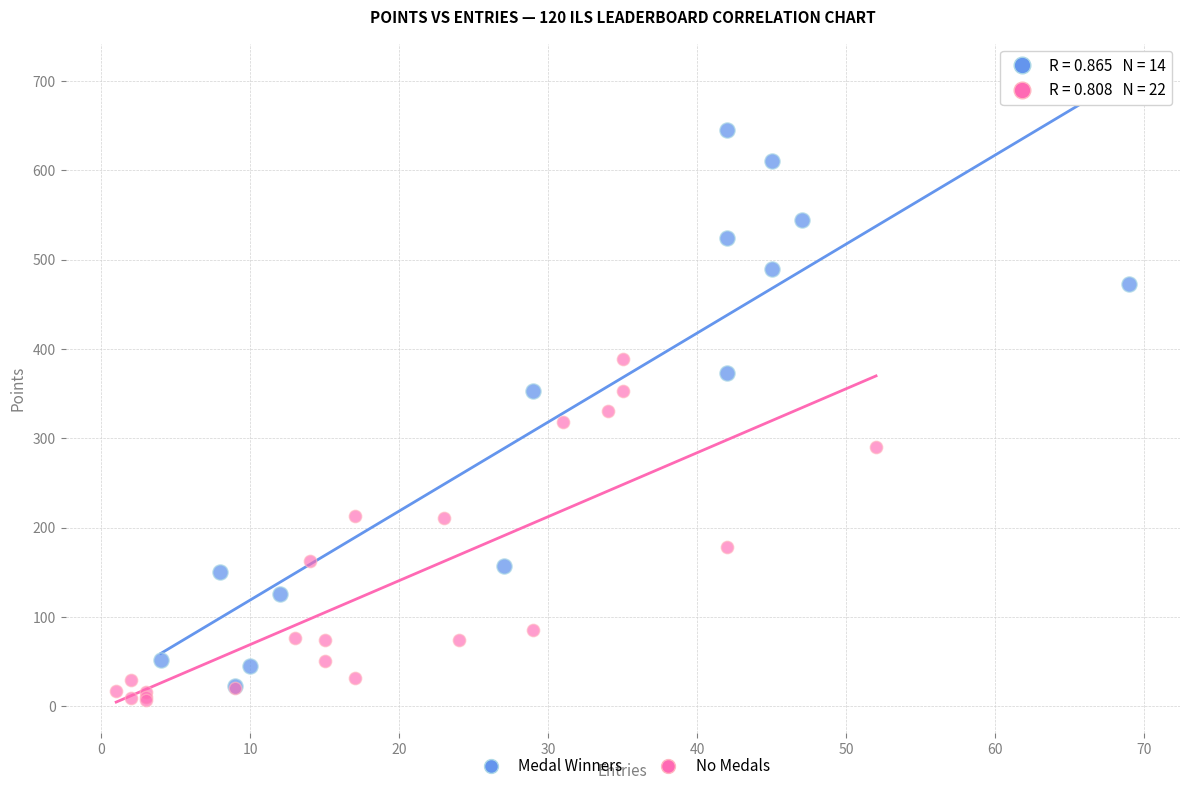

Which series reaches the minimum Y coordinate?

No Medals